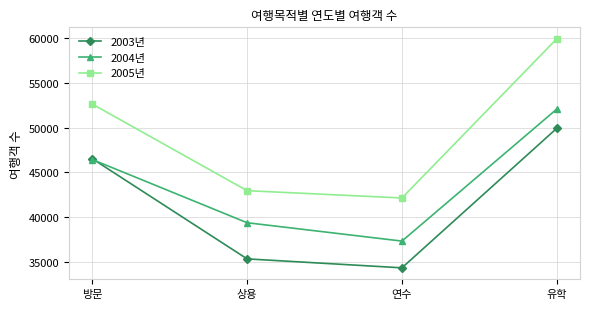

Is this an area chart (filled region under the line)?

No